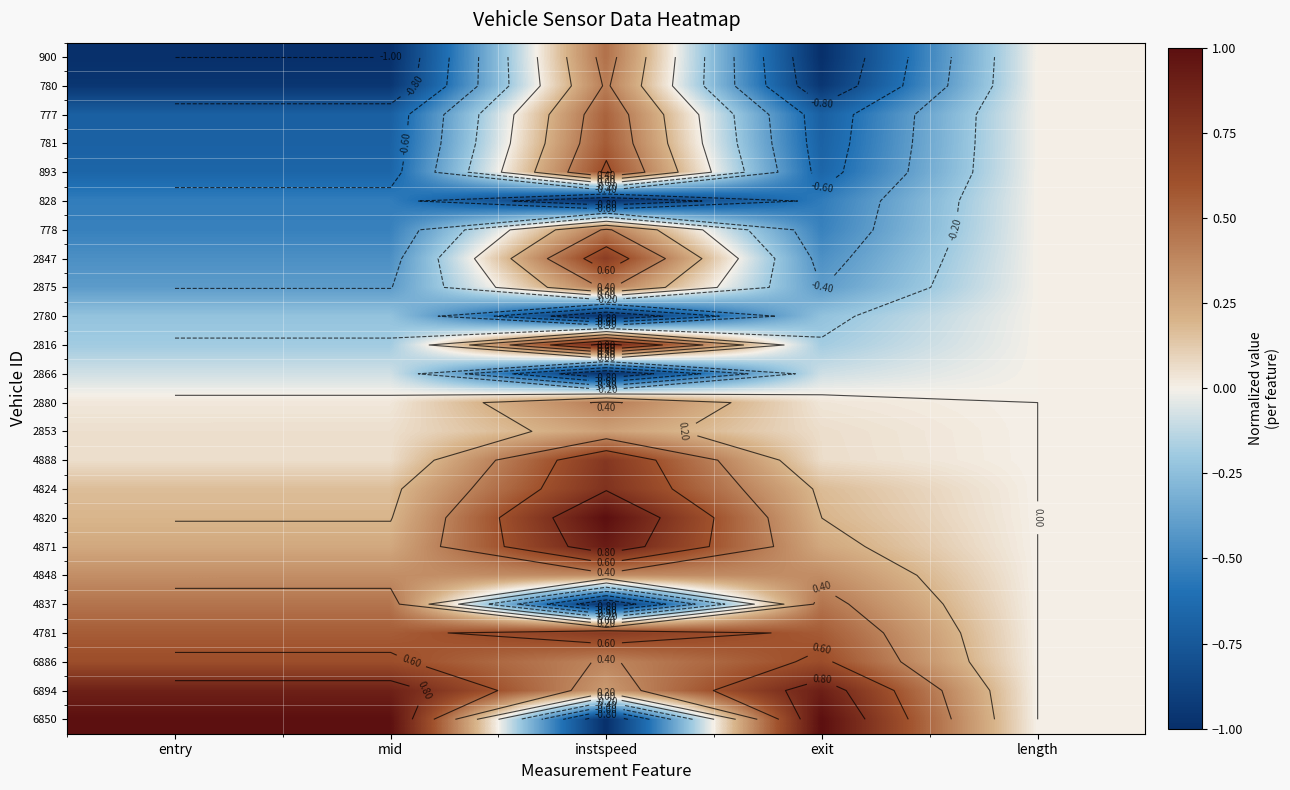

The value of 2847 at entry is -0.5. True or false?

True